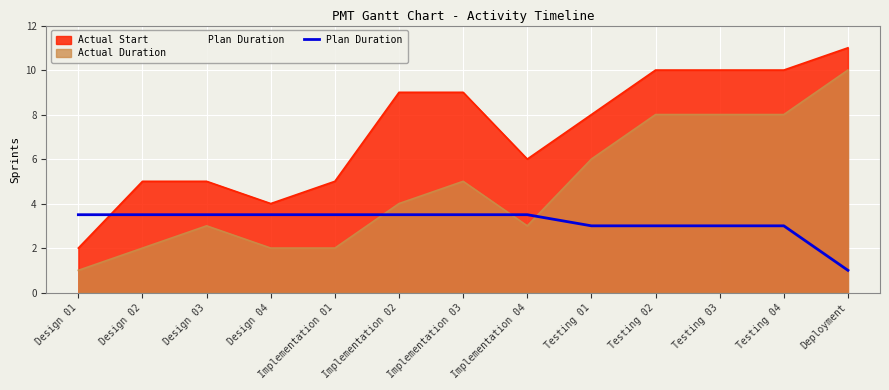

What position from the right is Testing 01?

5